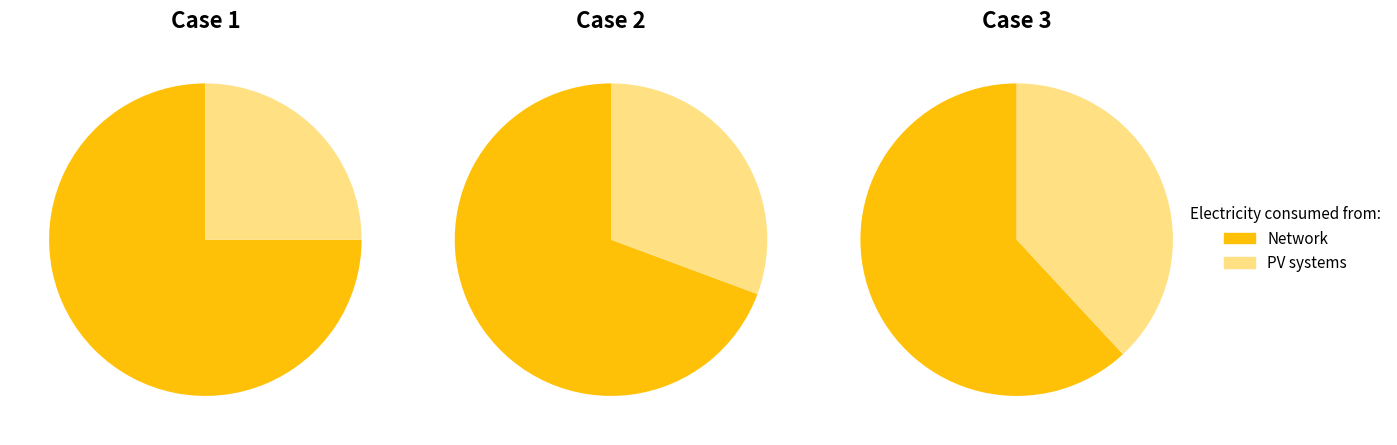

What percentage is NOT represented by 3?

86.0%